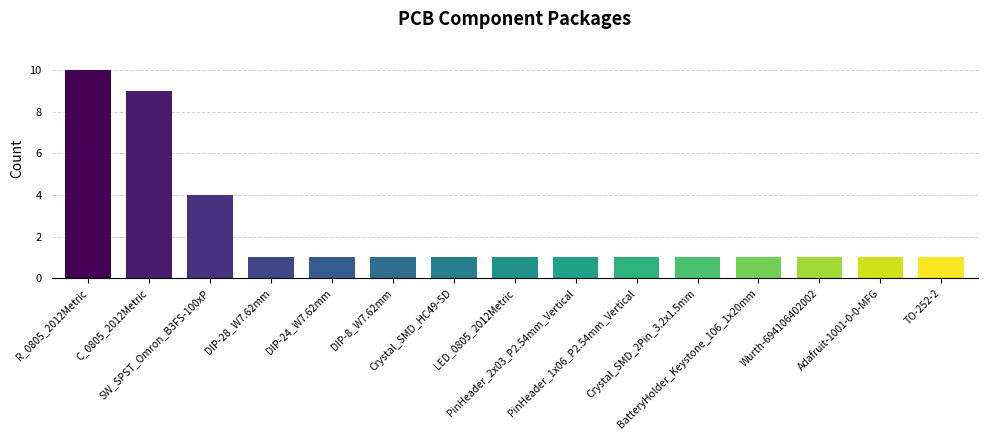

What is the greatest value displayed?

10